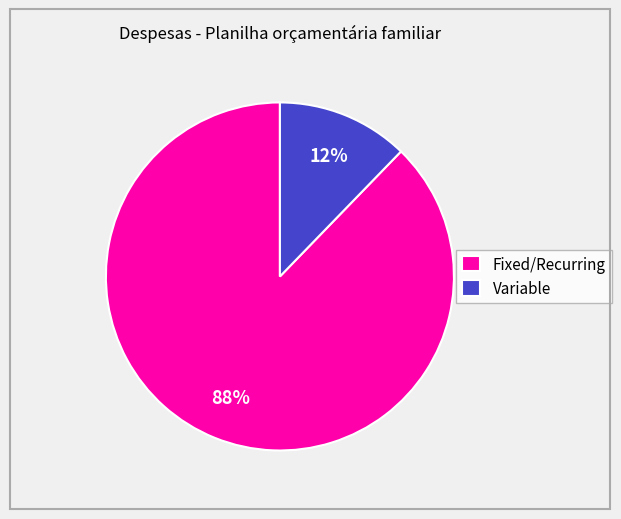

What is the largest slice in the pie chart?

Fixed/Recurring